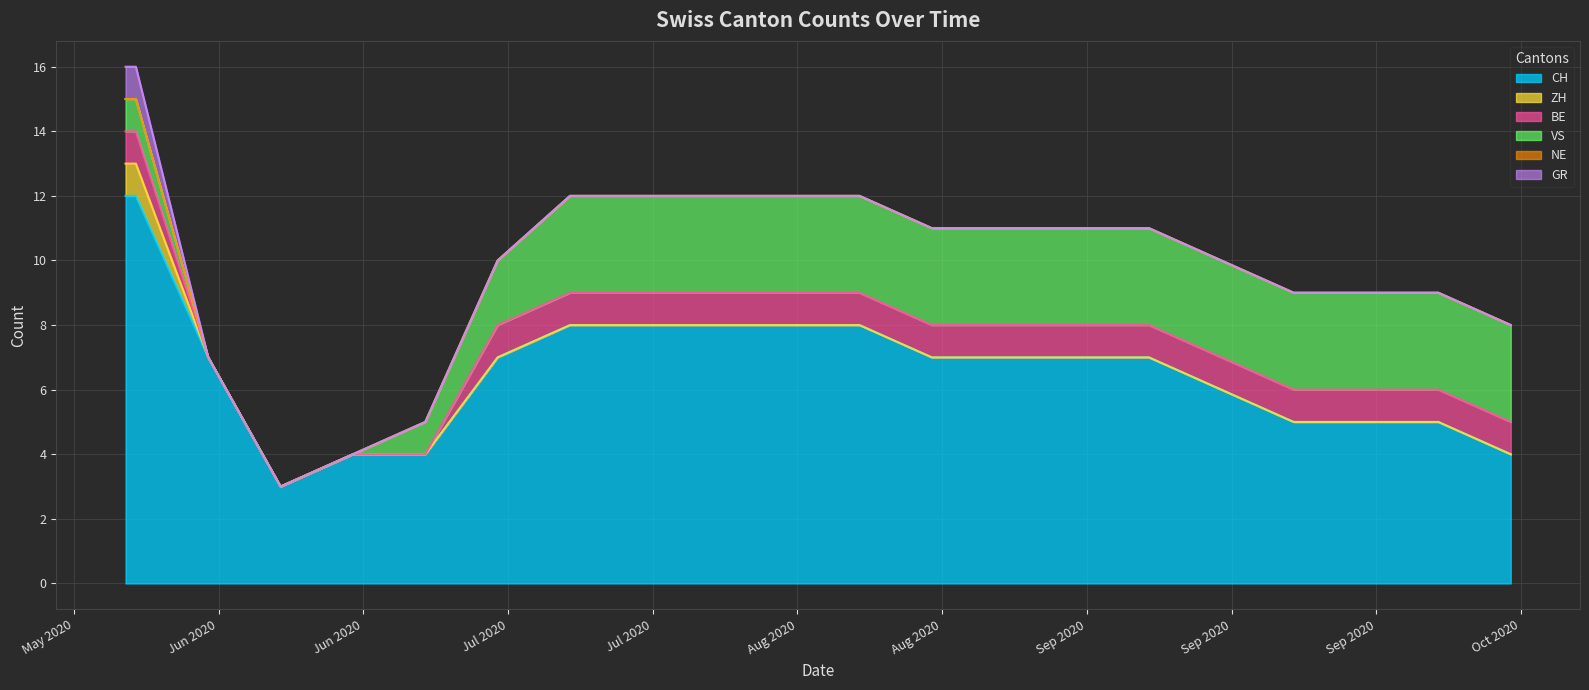

Rank the series by their maximum value, from highest to lowest.

CH, VS, ZH, BE, GR, NE